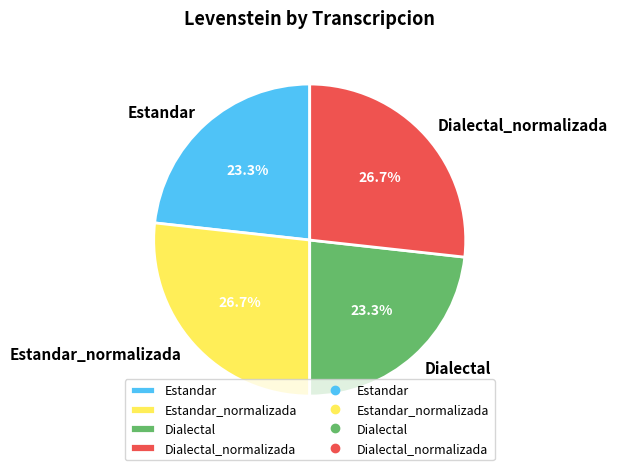

Between Estandar_normalizada and Dialectal, which is larger?

Estandar_normalizada